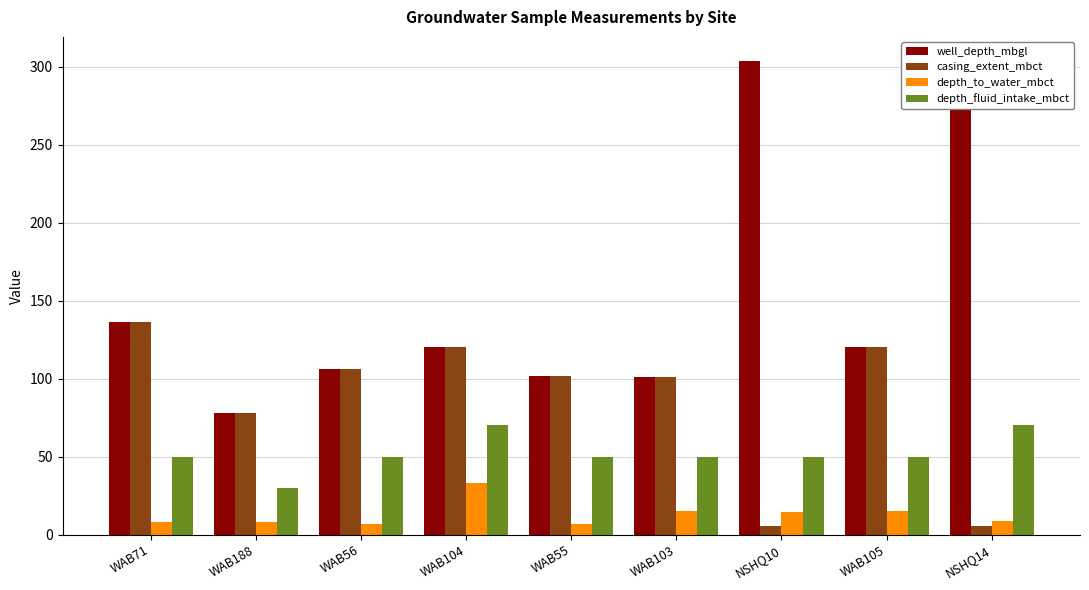

How many bars are there in total?

36